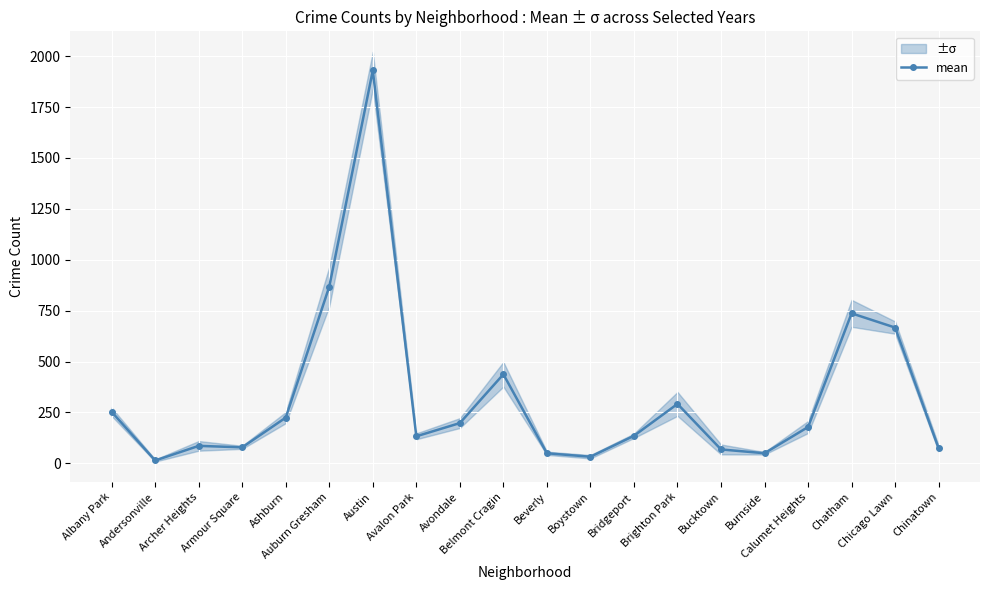

What is the value of the mean point at the 1st from the left?

252.8